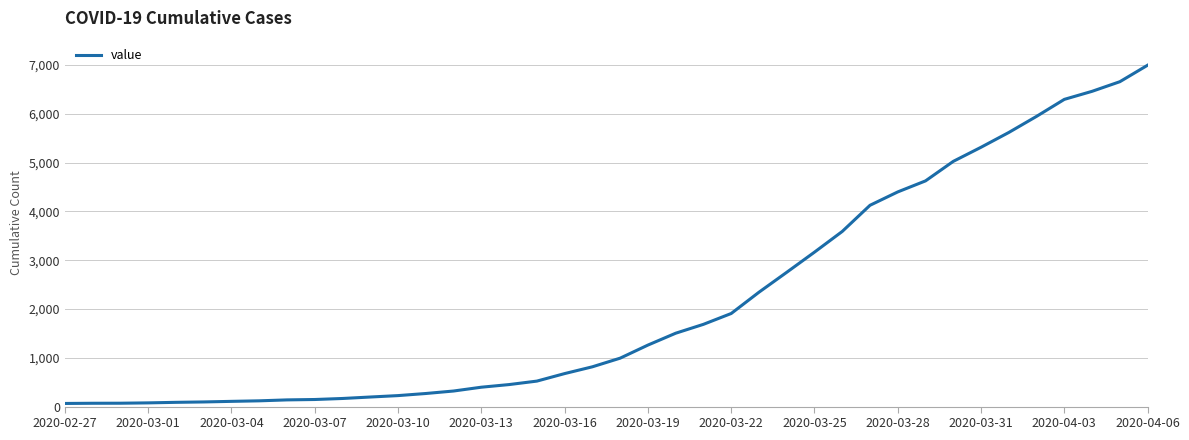

What is the greatest value displayed?

6994